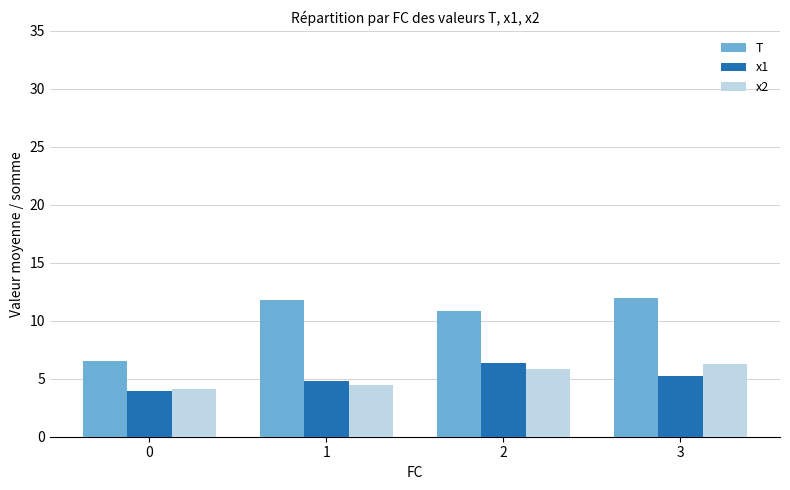

The x1 series shows 3.9 at 0. True or false?

True